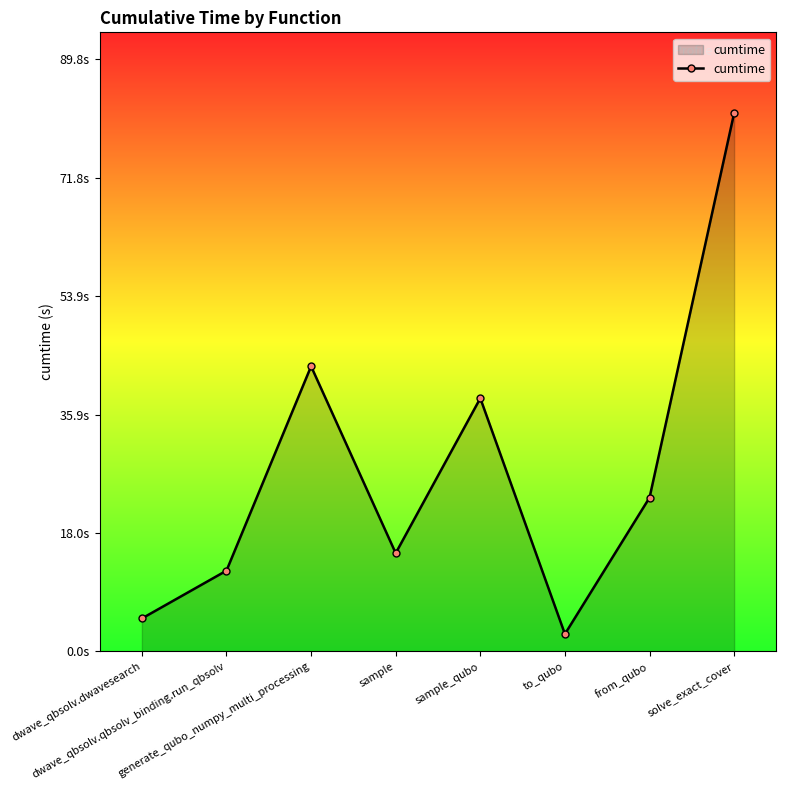

Does the chart have visible grid lines?

No